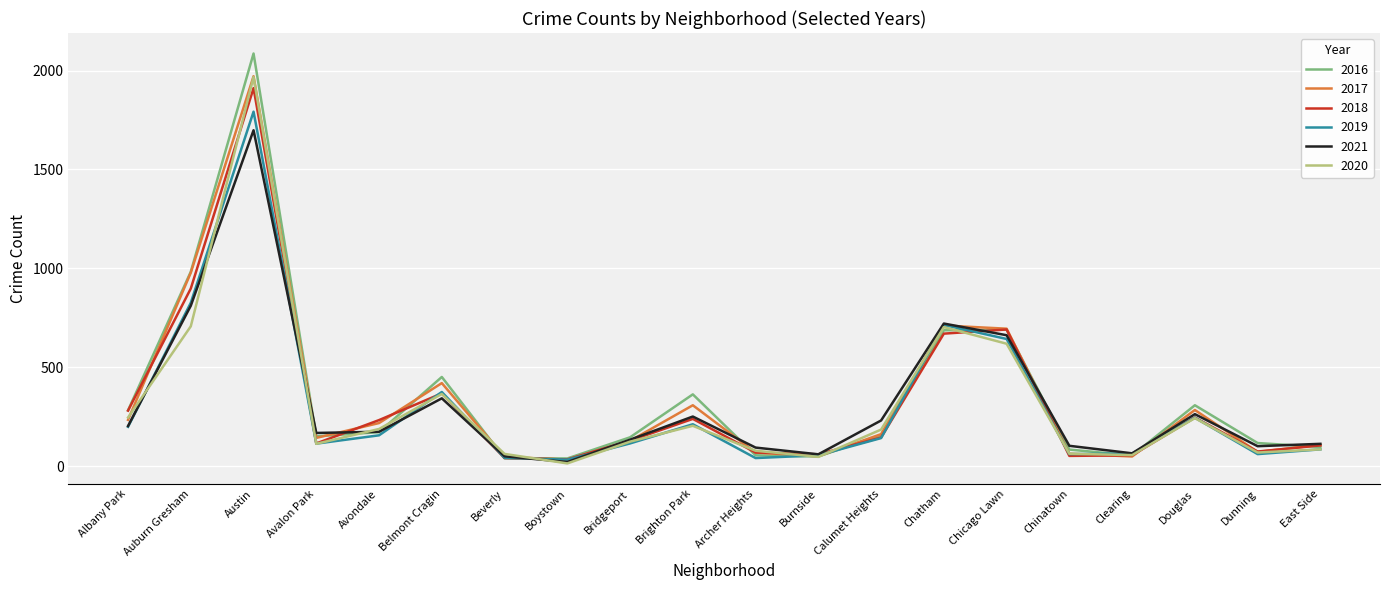

Does the chart have visible grid lines?

Yes